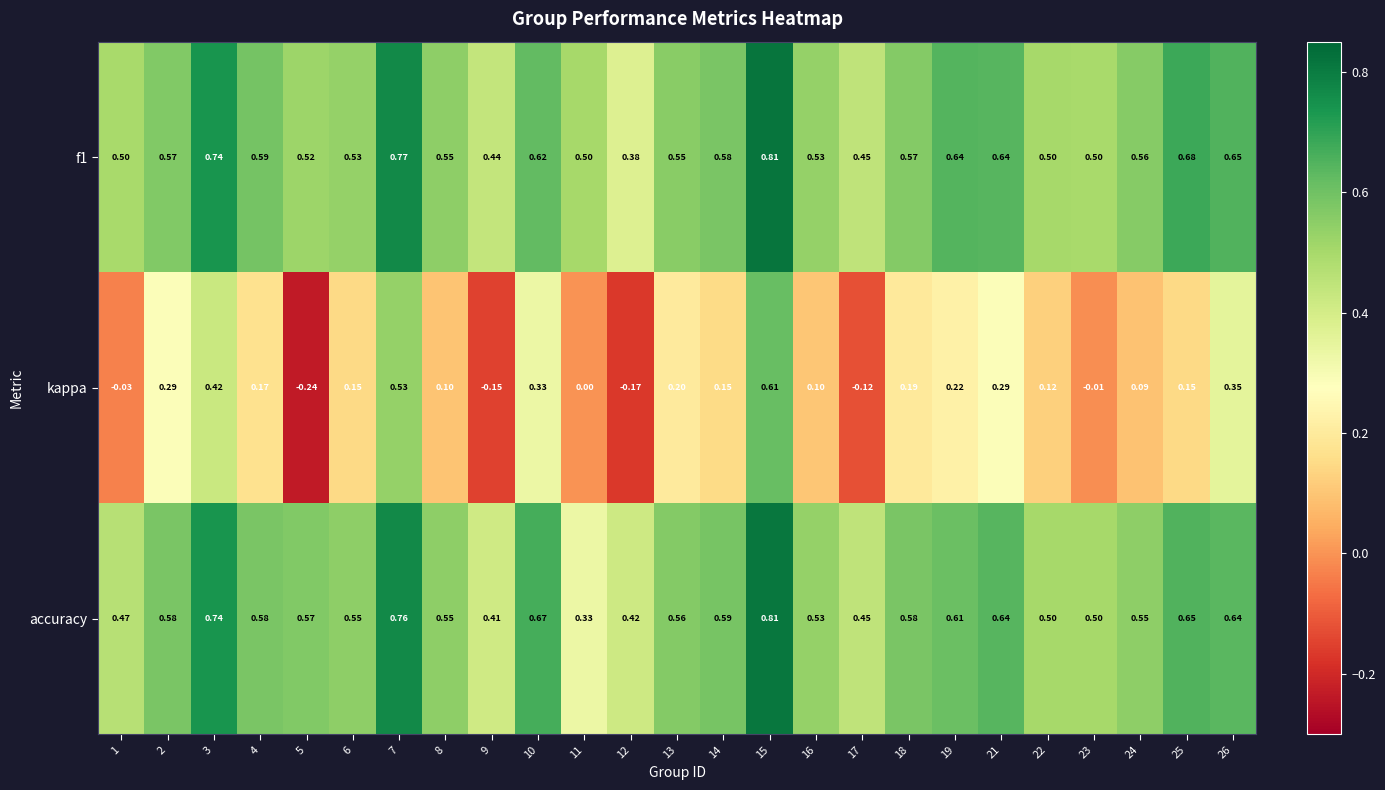

Which series has the widest spread of values?

kappa